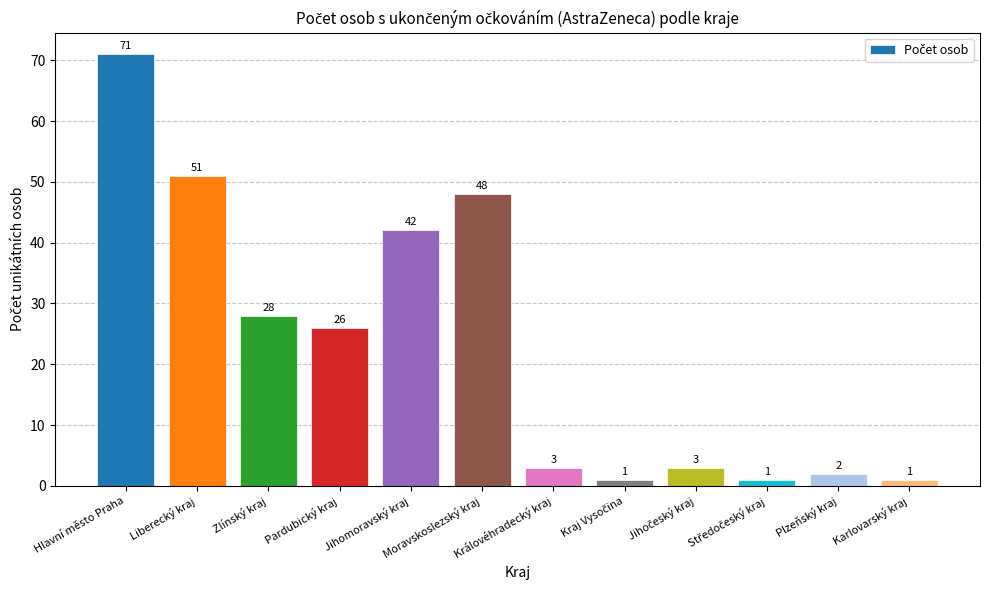

What is the greatest value displayed?

71